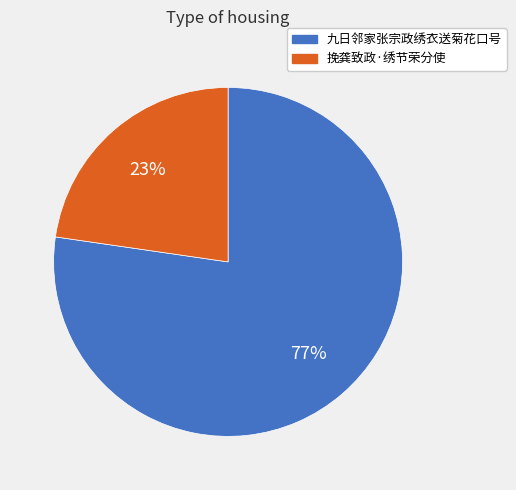

How many segments does this pie chart have?

2